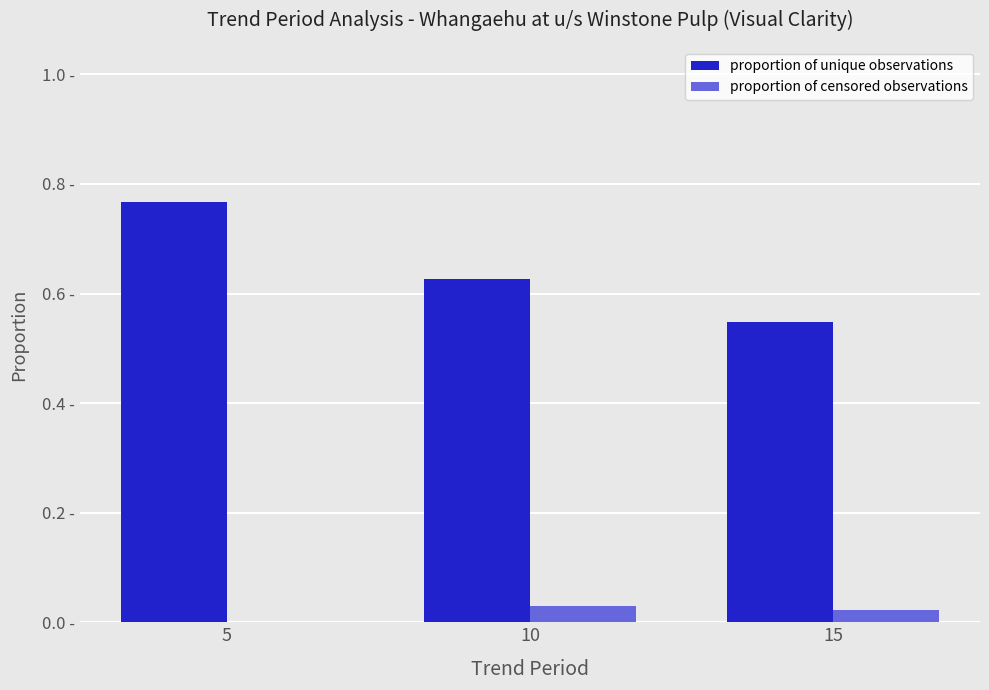

Reading left to right, transcribe all the data shown in this chart.

proportion of unique observations: 0.8	0.6	0.5
proportion of censored observations: 0.0	0.0	0.0